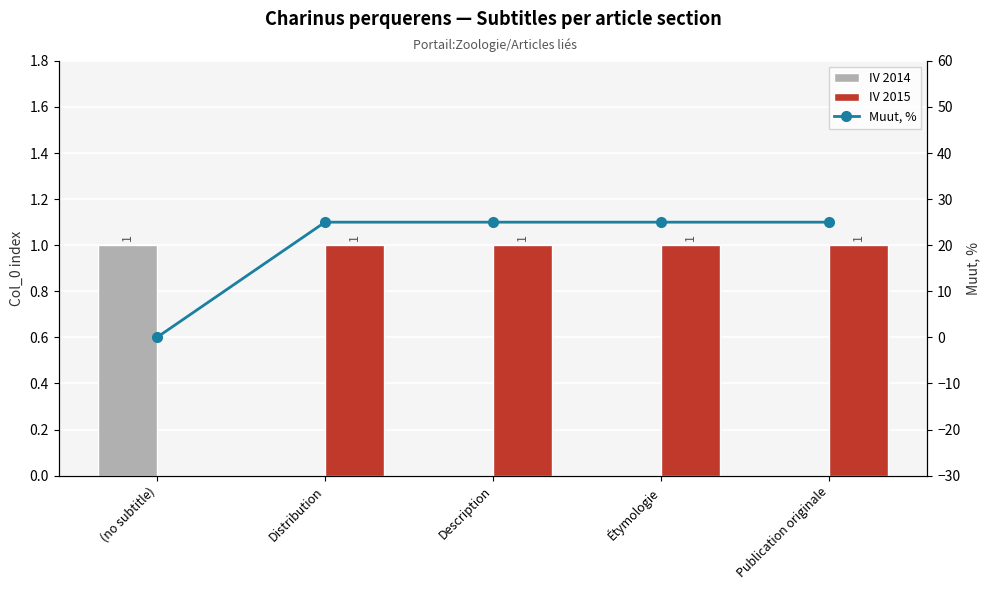

Which has a higher value, Étymologie or (no subtitle)?

(no subtitle)